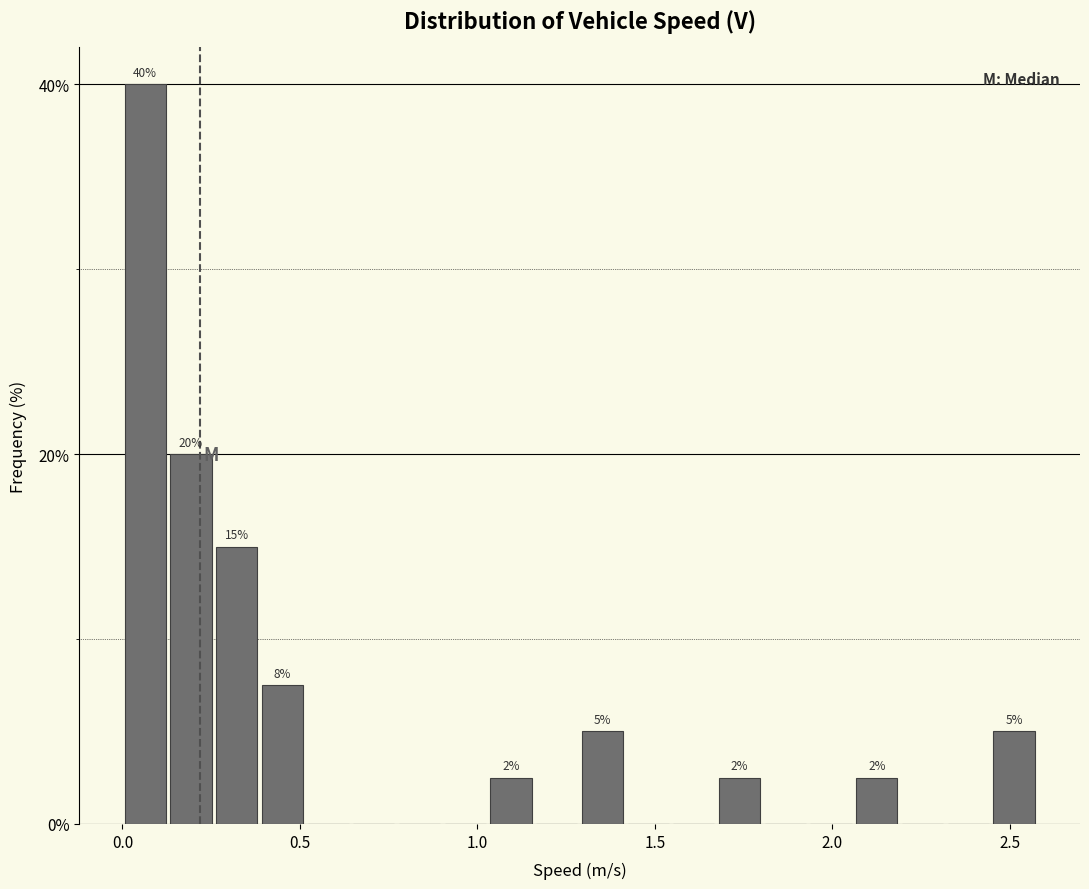

Around what value on the x-axis is the tallest bar? Give the approximate position of its centre, as read against the axis.

0.05